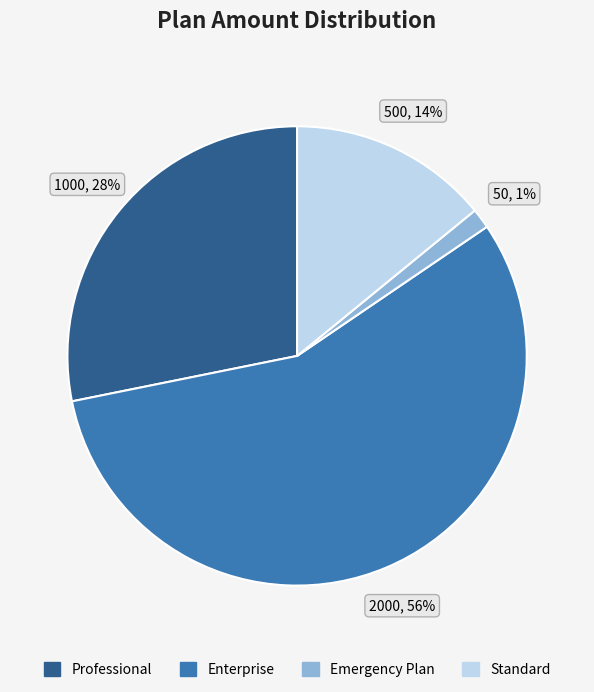

To the nearest percent, what is the average slice percentage?

25%